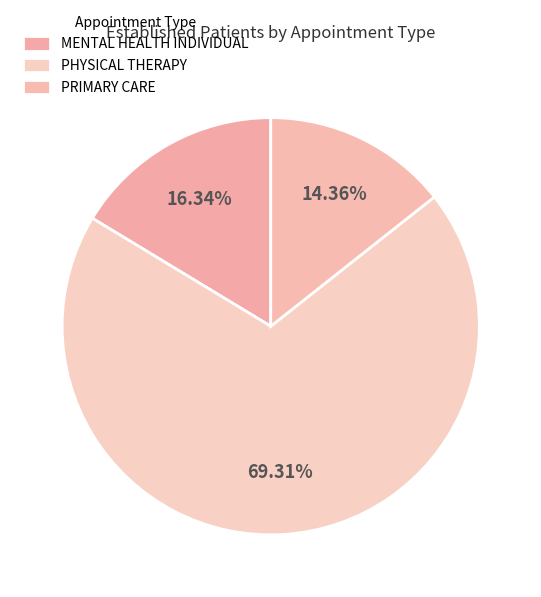

True or false: PHYSICAL THERAPY accounts for 69% of the total.

True